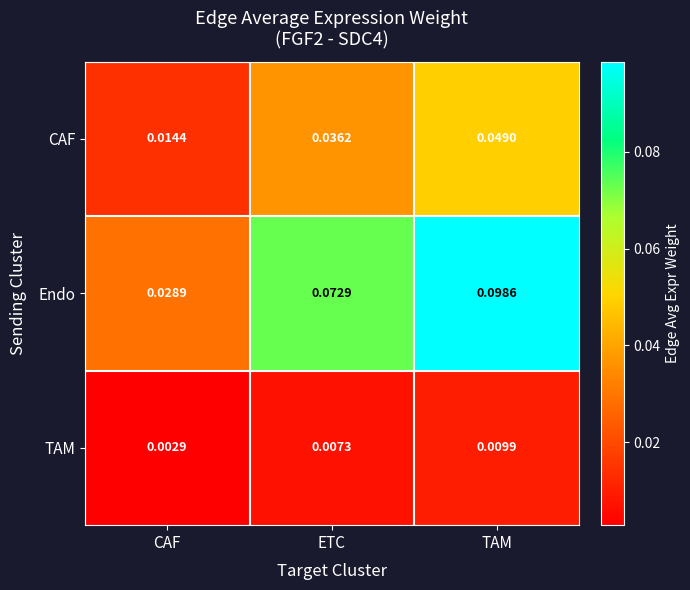

Which label corresponds to the largest value in the chart?

TAM